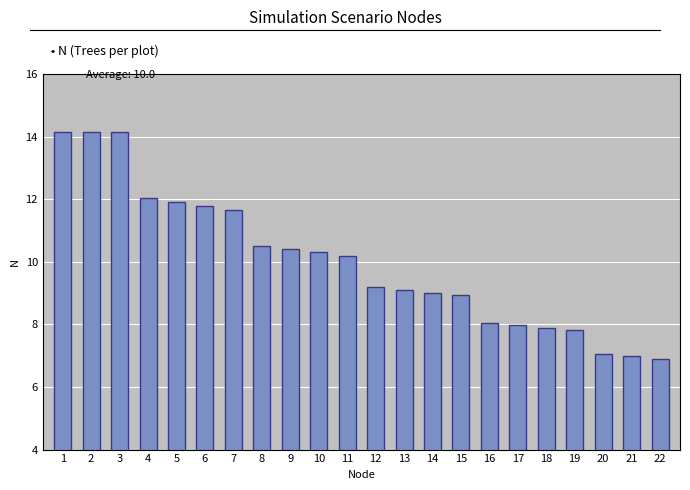

Reading left to right, what are all the values shown in this chart?

1=14.2	2=14.2	3=14.2	4=12.0	5=11.9	6=11.8	7=11.7	8=10.5	9=10.4	10=10.3	11=10.2	12=9.2	13=9.1	14=9.0	15=8.9	16=8.0	17=8.0	18=7.9	19=7.8	20=7.0	21=7.0	22=6.9